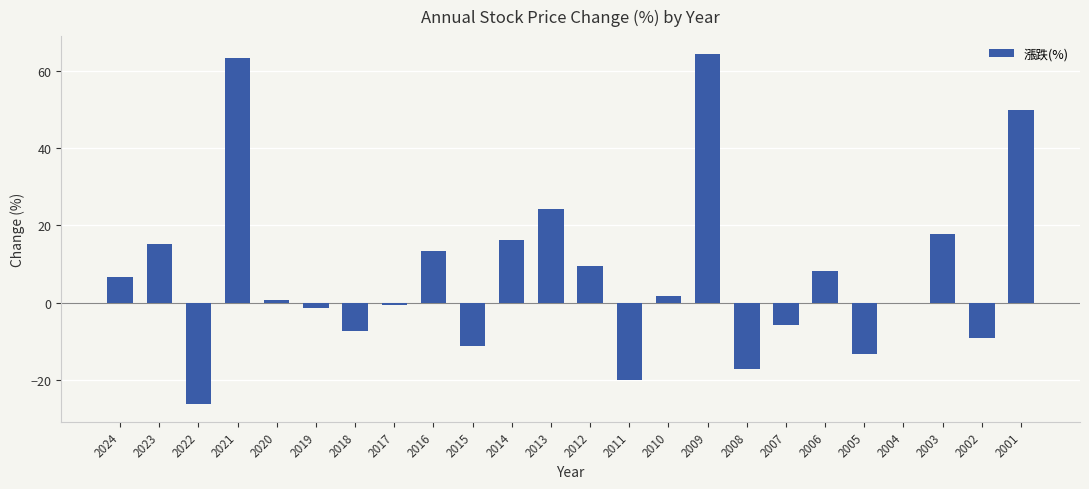

The value at 2015 is -5.7. True or false?

False